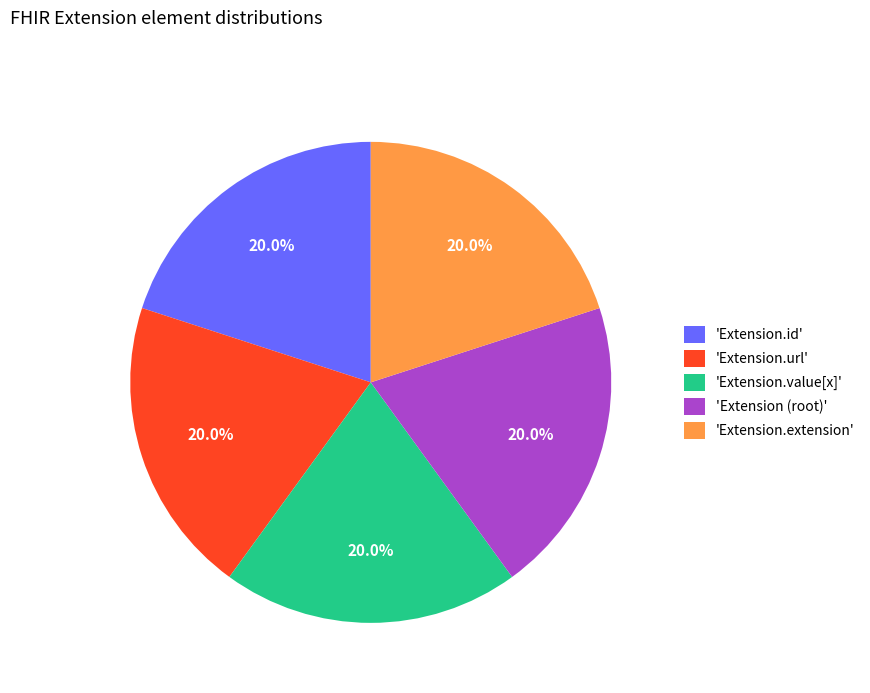

Combined, what portion of the pie is 'Extension.extension' and 'Extension.url'?

40.0%